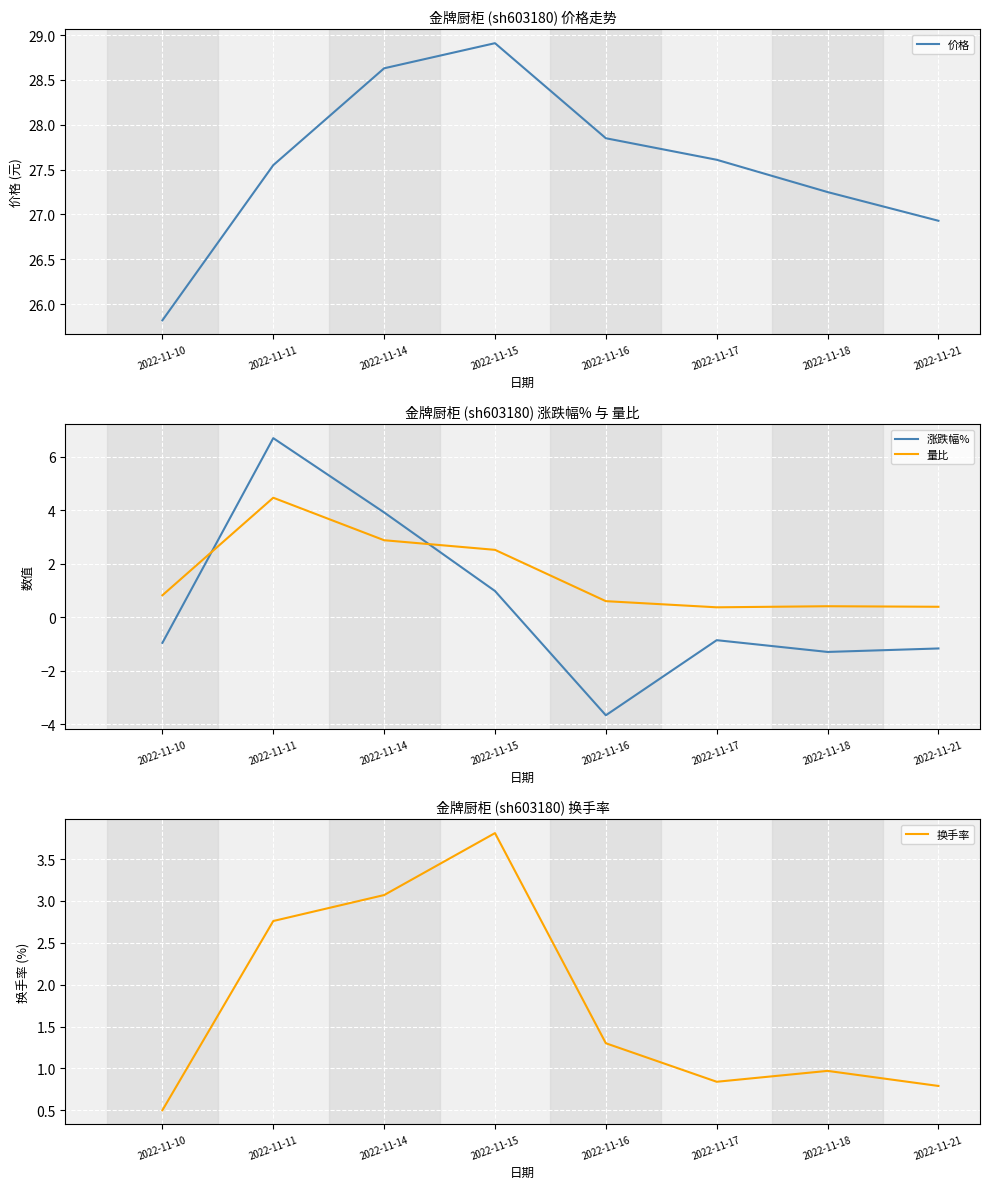

At which category is the sum across all series the highest?

2022-11-11